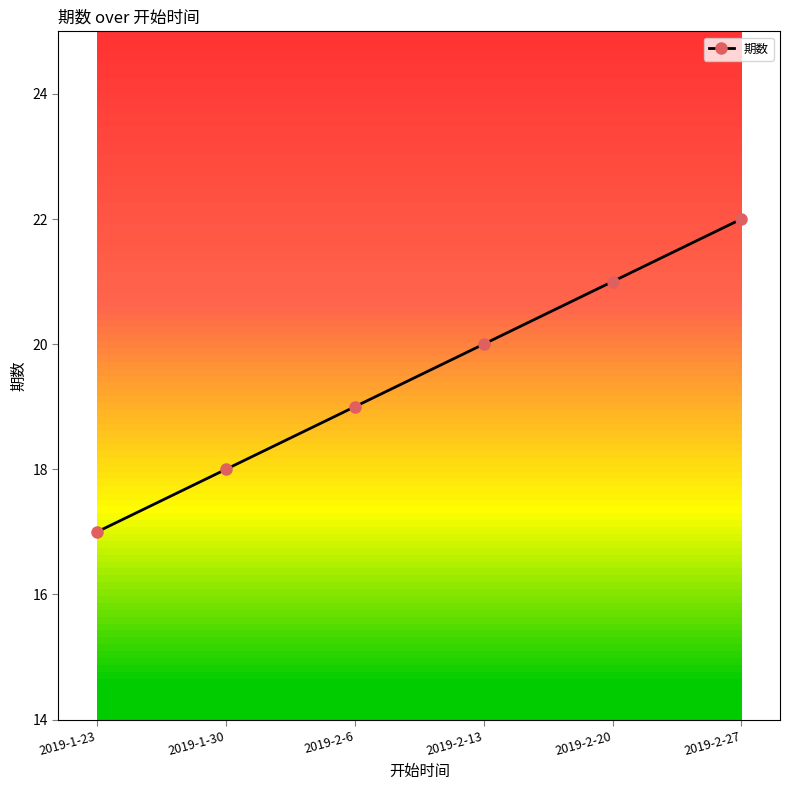

What is the label of the 1st point from the right?

2019-2-27